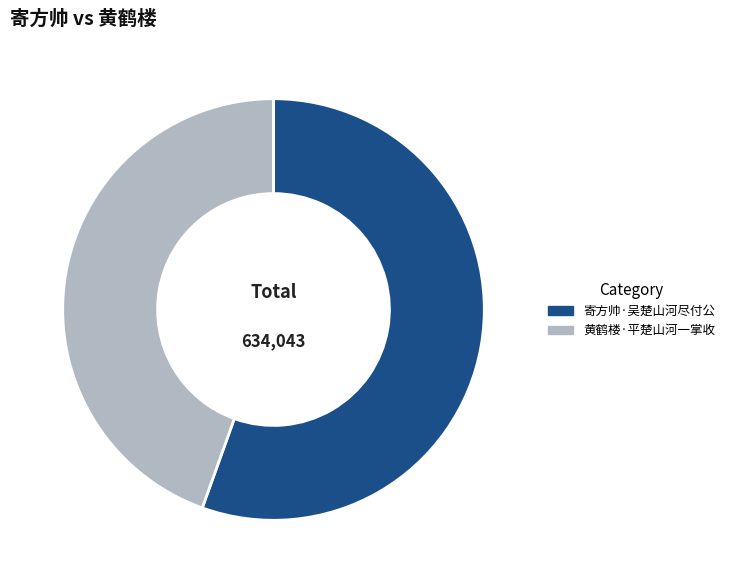

What is the smallest slice in the pie chart?

黄鹤楼·平楚山河一掌收